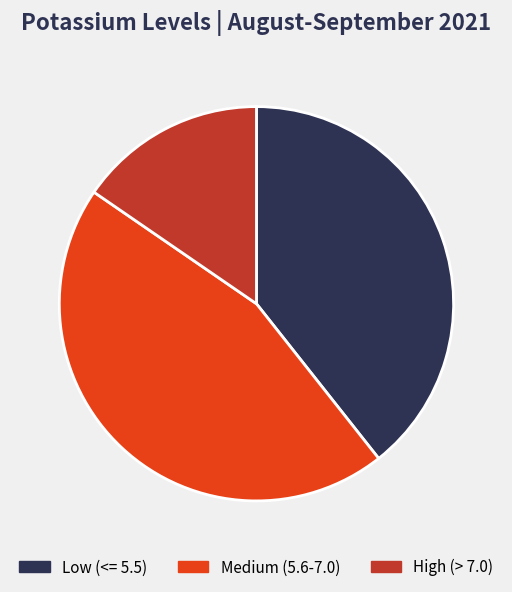

Is there a majority slice in this chart?

No